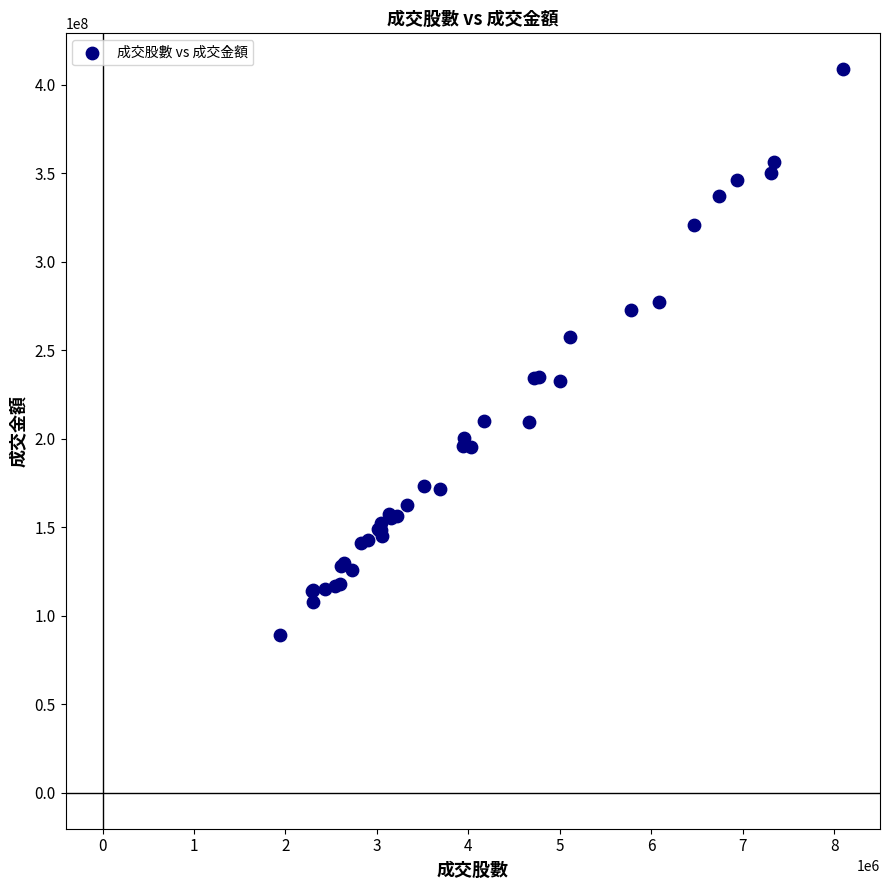

What Y value in the scatter plot is closest to 248999528?

257601596